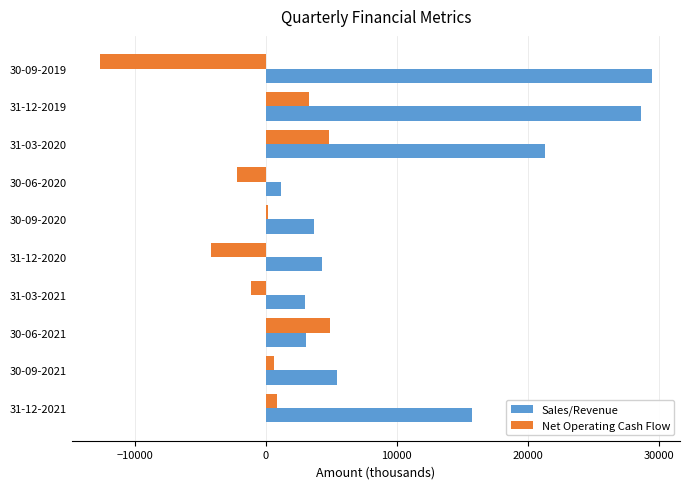

List the series in order of their overall mean, lowest first.

Net Operating Cash Flow, Sales/Revenue